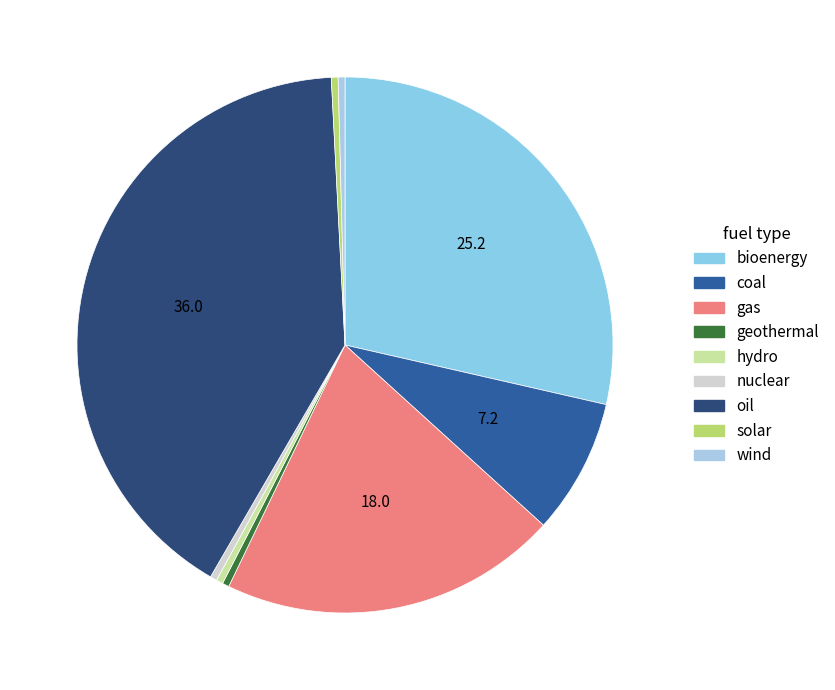

Count the number of slices in the pie.

9